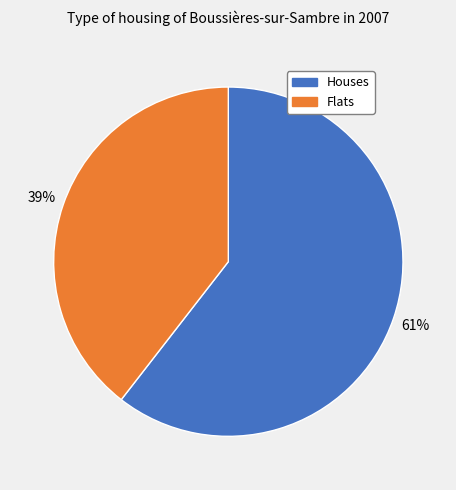

To the nearest percent, what is the average slice percentage?

50%